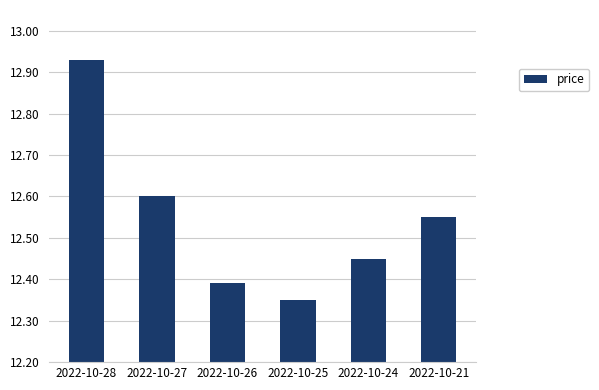

What is the difference between the maximum and minimum values?

0.6